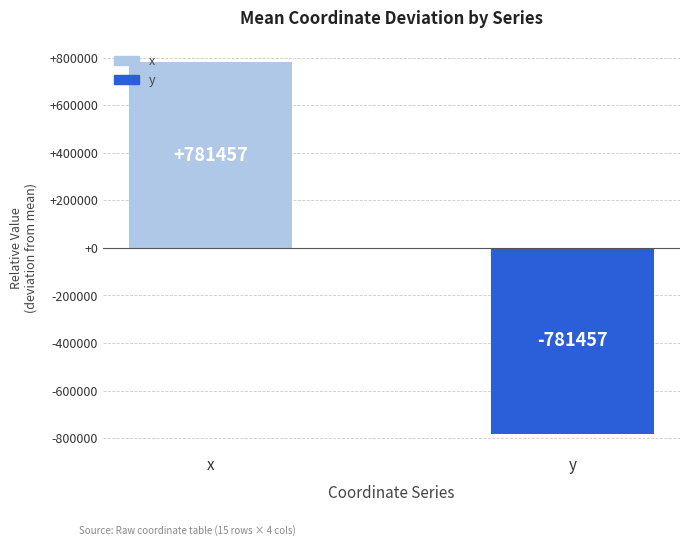

Which label corresponds to the smallest value in the chart?

y